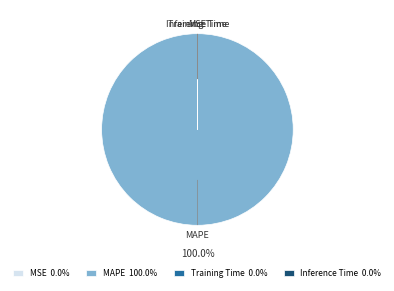

Does any single category account for the majority?

Yes